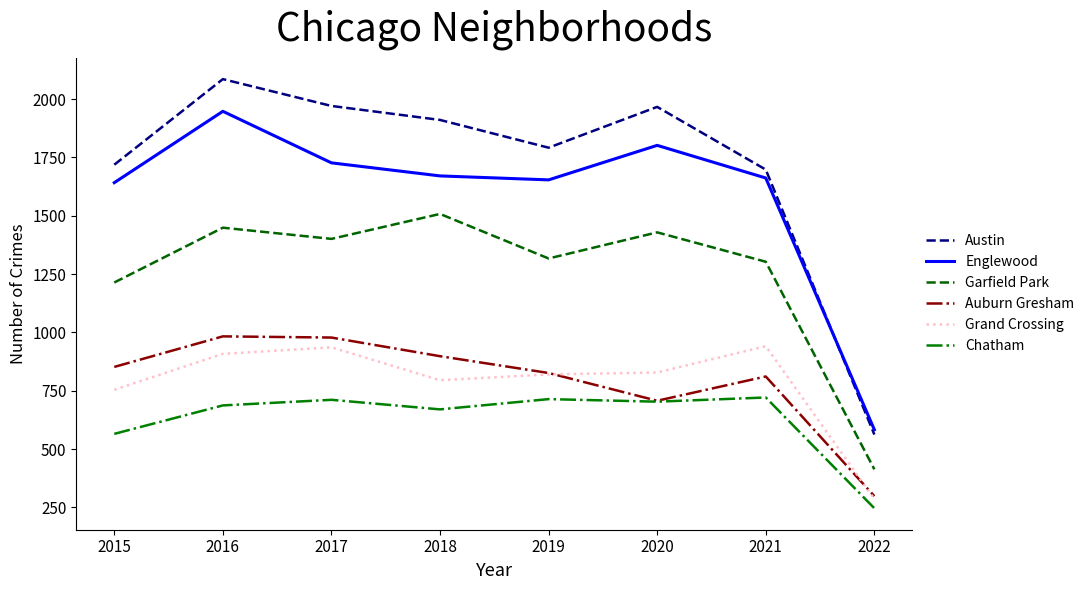

Is it true that Grand Crossing equals 941 at 2021?

True